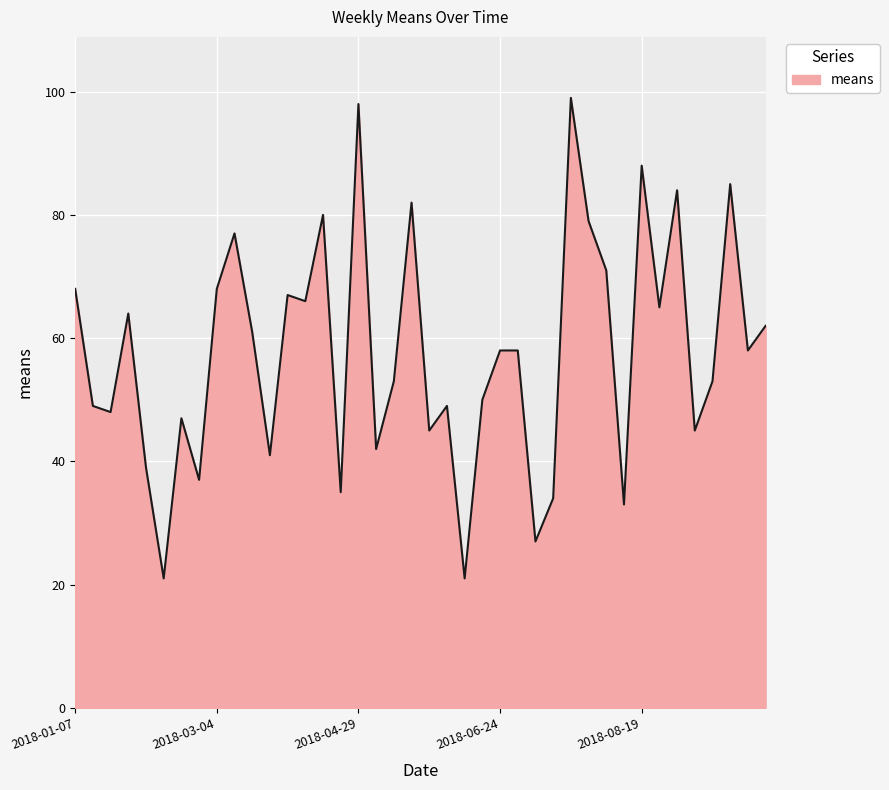

How many lines are shown in the chart?

1